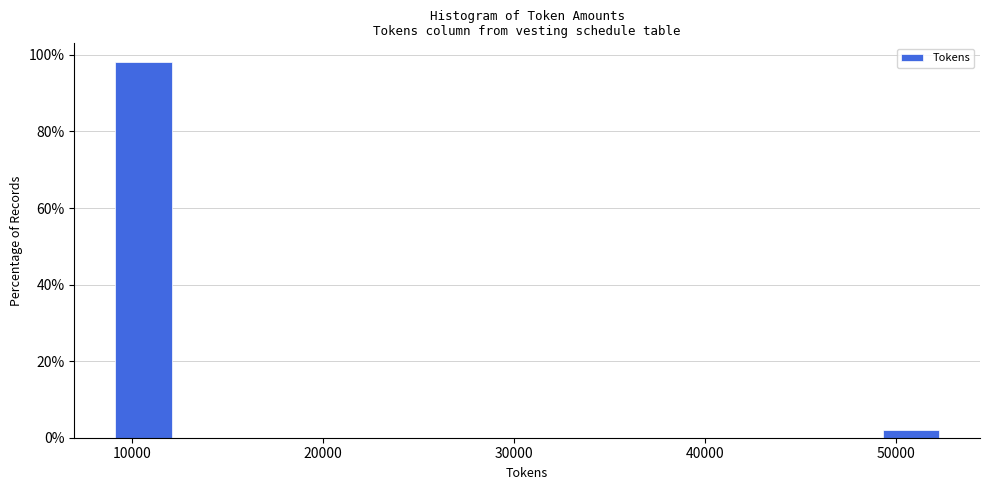

Around what value on the x-axis is the tallest bar? Give the approximate position of its centre, as read against the axis.

11000